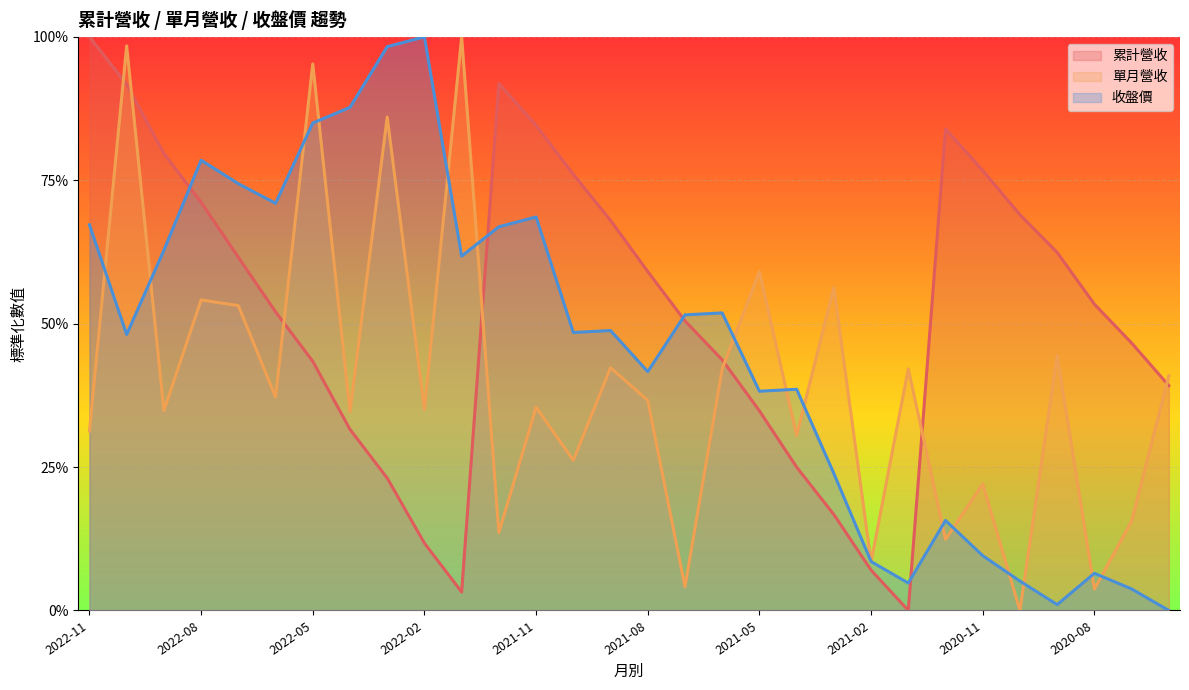

Reading left to right, list all the values displayed in this chart.

累計營收: 2022-11=1.0	2022-10=0.9	2022-09=0.8	2022-08=0.7	2022-07=0.6	2022-06=0.5	2022-05=0.4	2022-04=0.3	2022-03=0.2	2022-02=0.1	2022-01=0.0	2021-12=0.9	2021-11=0.8	2021-10=0.8	2021-09=0.7	2021-08=0.6	2021-07=0.5	2021-06=0.4	2021-05=0.3	2021-04=0.2	2021-03=0.2	2021-02=0.1	2021-01=0.0	2020-12=0.8	2020-11=0.8	2020-10=0.7	2020-09=0.6	2020-08=0.5	2020-07=0.5	2020-06=0.4
單月營收: 2022-11=0.3	2022-10=1.0	2022-09=0.3	2022-08=0.5	2022-07=0.5	2022-06=0.4	2022-05=1.0	2022-04=0.3	2022-03=0.9	2022-02=0.4	2022-01=1.0	2021-12=0.1	2021-11=0.4	2021-10=0.3	2021-09=0.4	2021-08=0.4	2021-07=0.0	2021-06=0.4	2021-05=0.6	2021-04=0.3	2021-03=0.6	2021-02=0.1	2021-01=0.4	2020-12=0.1	2020-11=0.2	2020-10=0.0	2020-09=0.4	2020-08=0.0	2020-07=0.2	2020-06=0.4
收盤價: 2022-11=0.7	2022-10=0.5	2022-09=0.6	2022-08=0.8	2022-07=0.7	2022-06=0.7	2022-05=0.8	2022-04=0.9	2022-03=1.0	2022-02=1.0	2022-01=0.6	2021-12=0.7	2021-11=0.7	2021-10=0.5	2021-09=0.5	2021-08=0.4	2021-07=0.5	2021-06=0.5	2021-05=0.4	2021-04=0.4	2021-03=0.2	2021-02=0.1	2021-01=0.0	2020-12=0.2	2020-11=0.1	2020-10=0.1	2020-09=0.0	2020-08=0.1	2020-07=0.0	2020-06=0.0